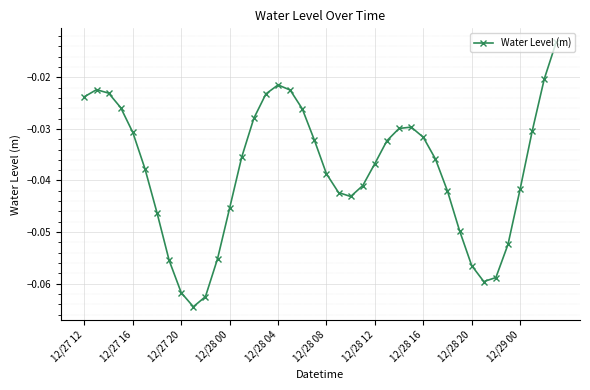

How many interior local valleys (lower than both neighbors) does the data have?

3